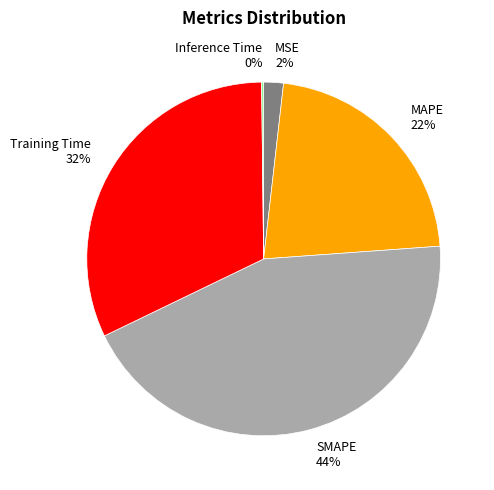

Which category has the biggest portion of the pie?

SMAPE